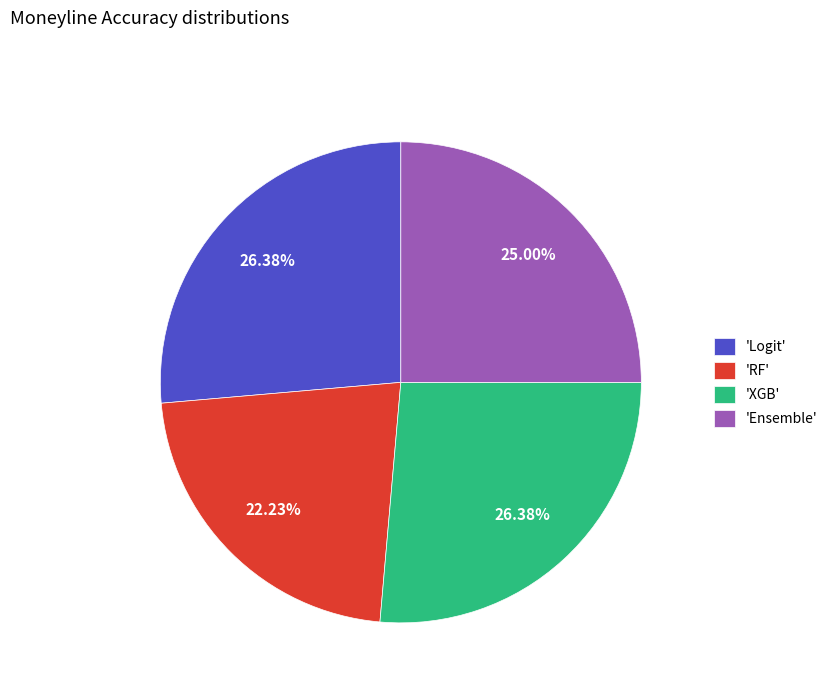

What is the smallest slice in the pie chart?

'RF'